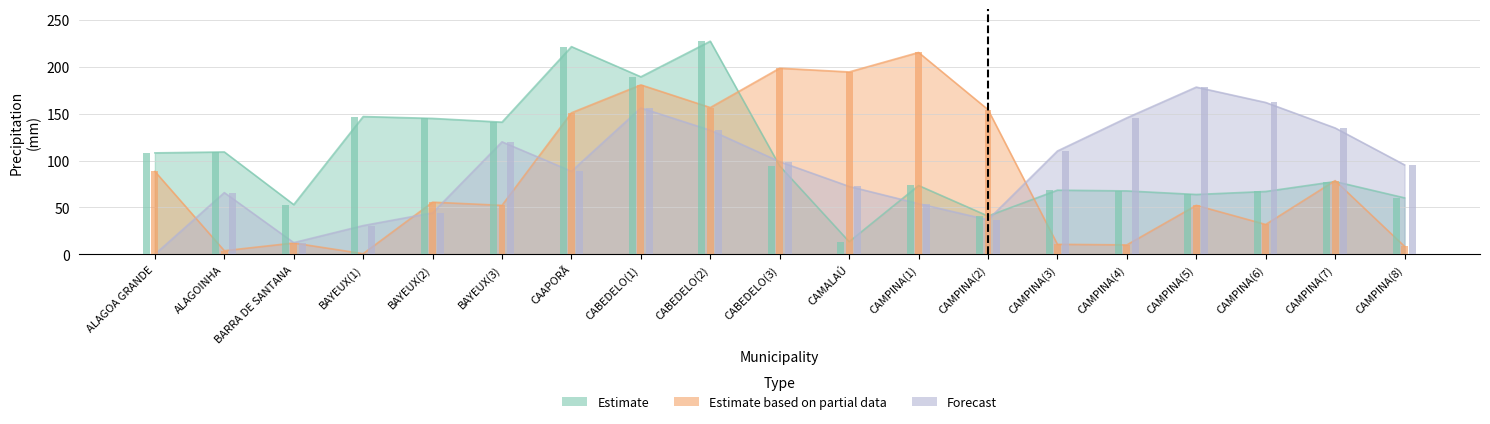

The value of Forecast at ALAGOA GRANDE is 0.0. True or false?

True